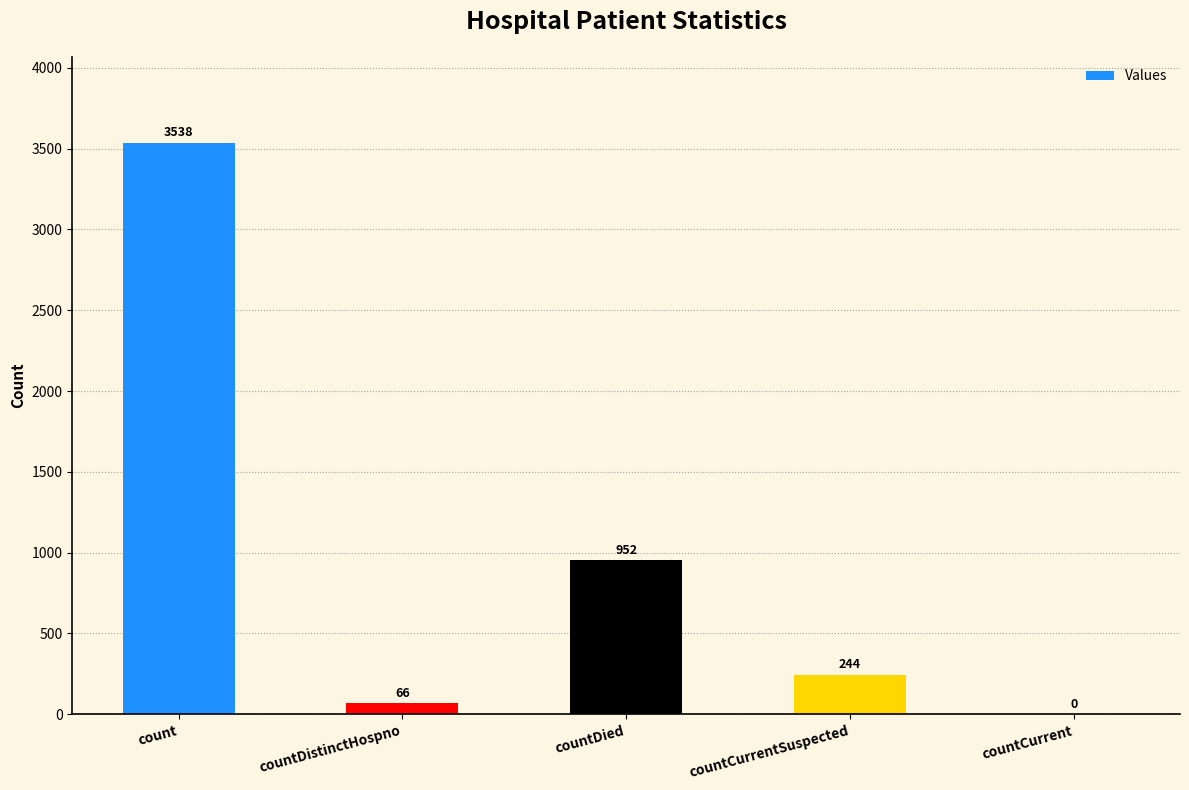

Which category has the highest value across all series?

count